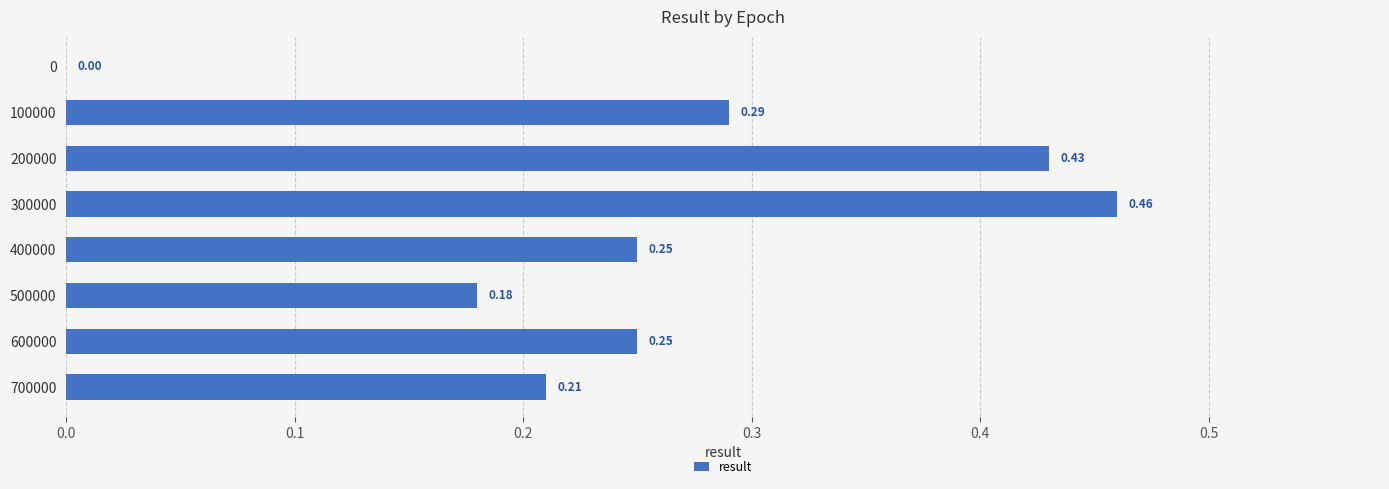

Which has a higher value, 100000 or 500000?

100000